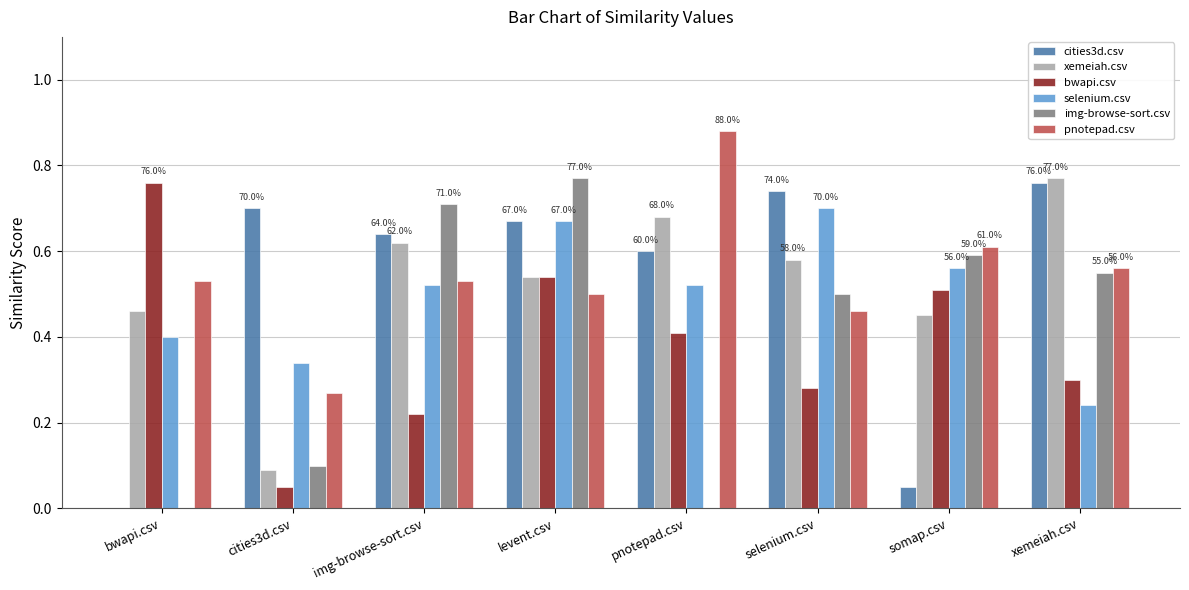

Which series has the largest range (max minus min)?

img-browse-sort.csv